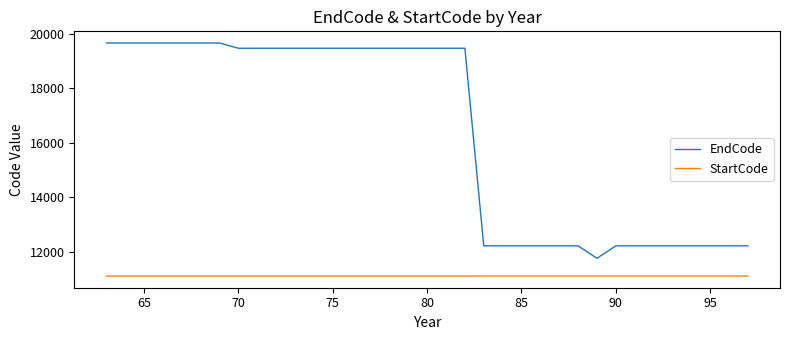

What is the difference between the maximum and minimum values in the EndCode series?

7892